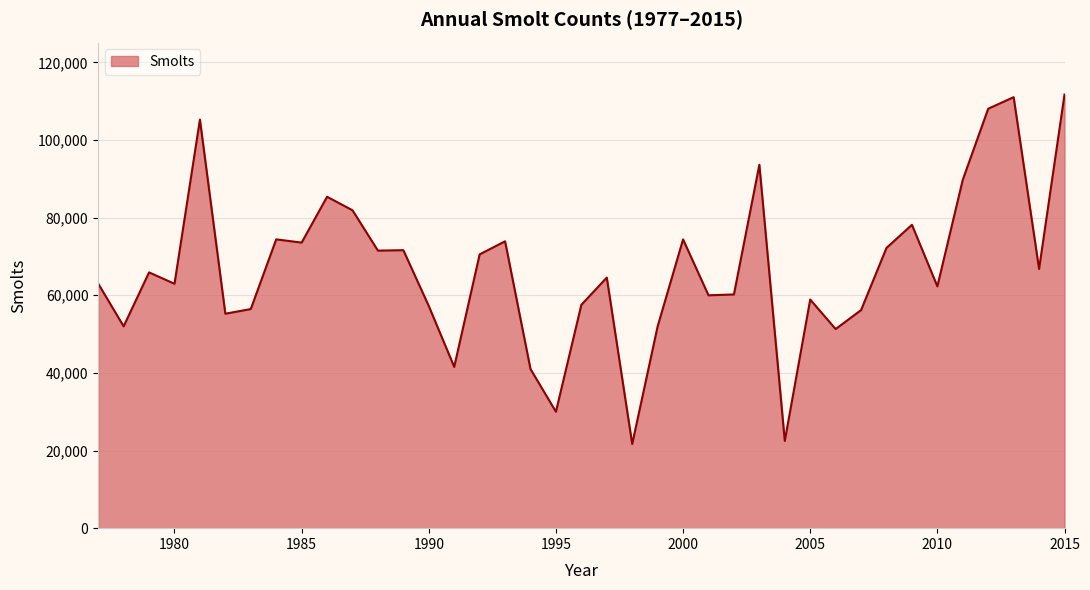

What is the difference between the maximum and minimum values?

90024